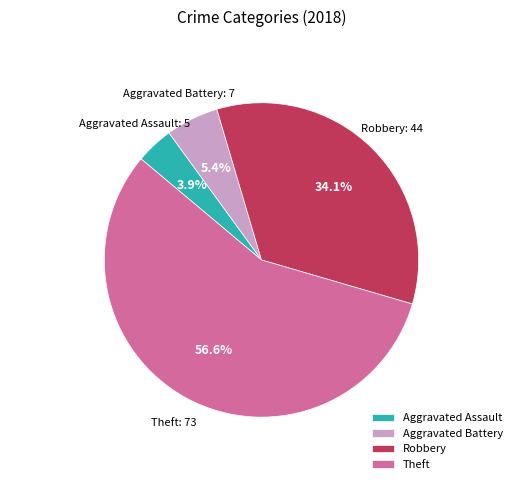

Between Robbery and Theft, which is larger?

Theft